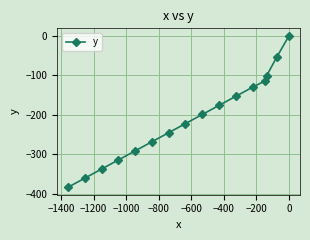

What is the value of the 4th point from the left?

-314.0